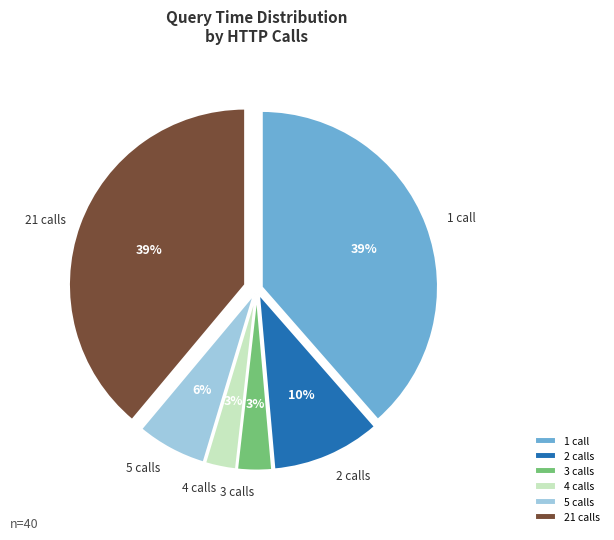

To the nearest percent, what is the difference between the largest and smallest slice percentages?

36%